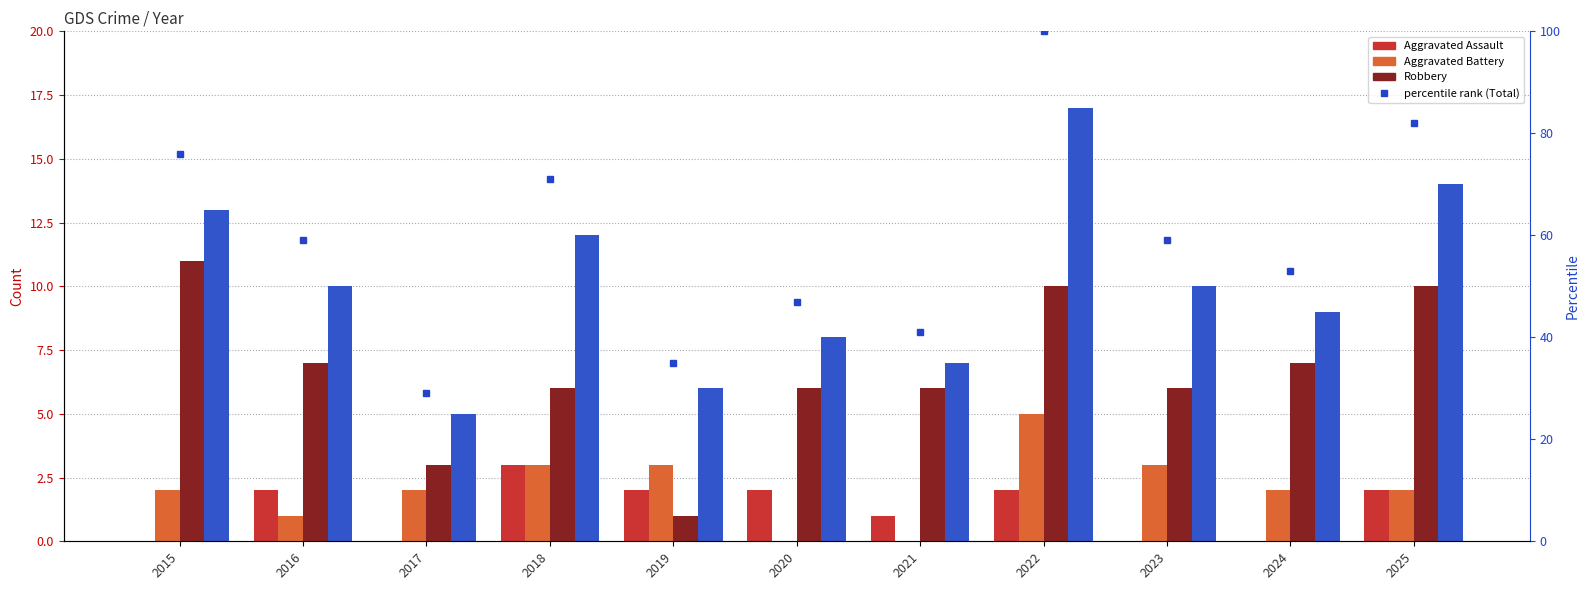

How many values in the Total series are below 10?

5